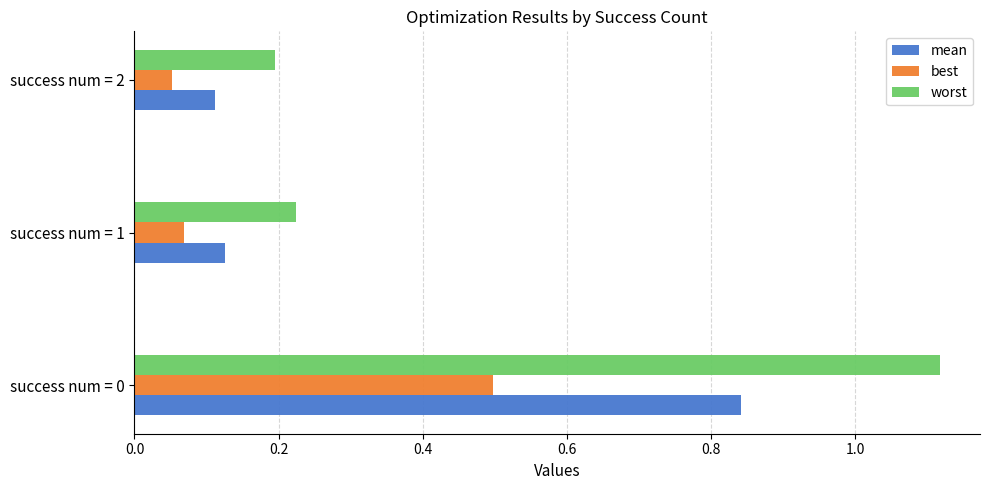

The mean series shows 0.0 at success num = 2. True or false?

False